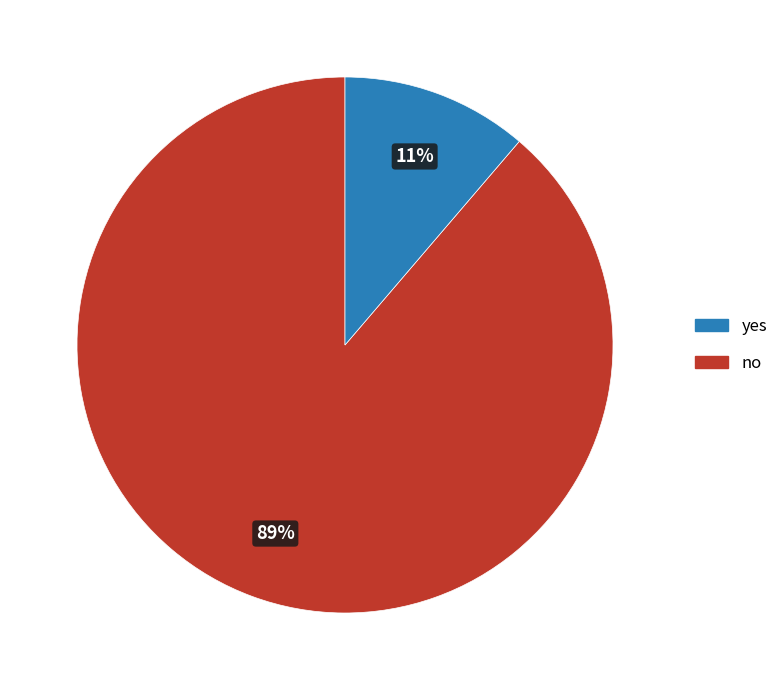

To the nearest percent, what is the average slice percentage?

50%